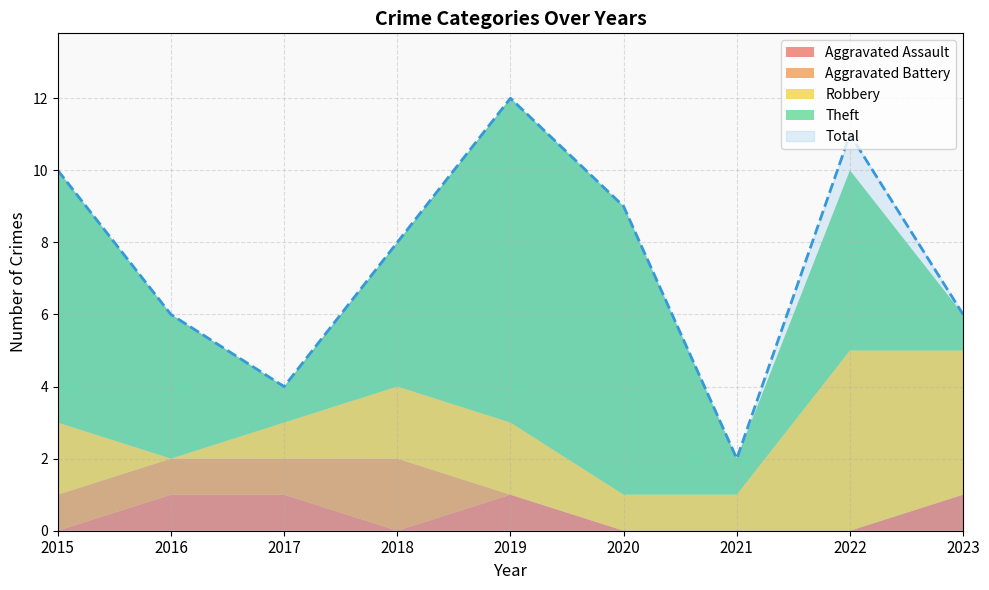

In Aggravated Assault, how many points are higher than both neighbors (excluding endpoints)?

1